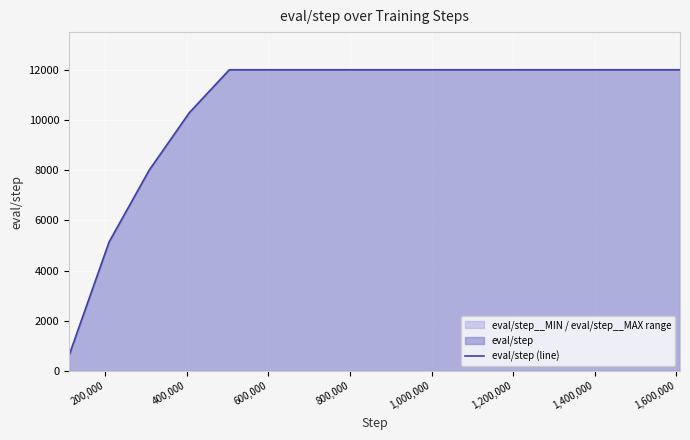

What is the smallest value displayed?

620.7